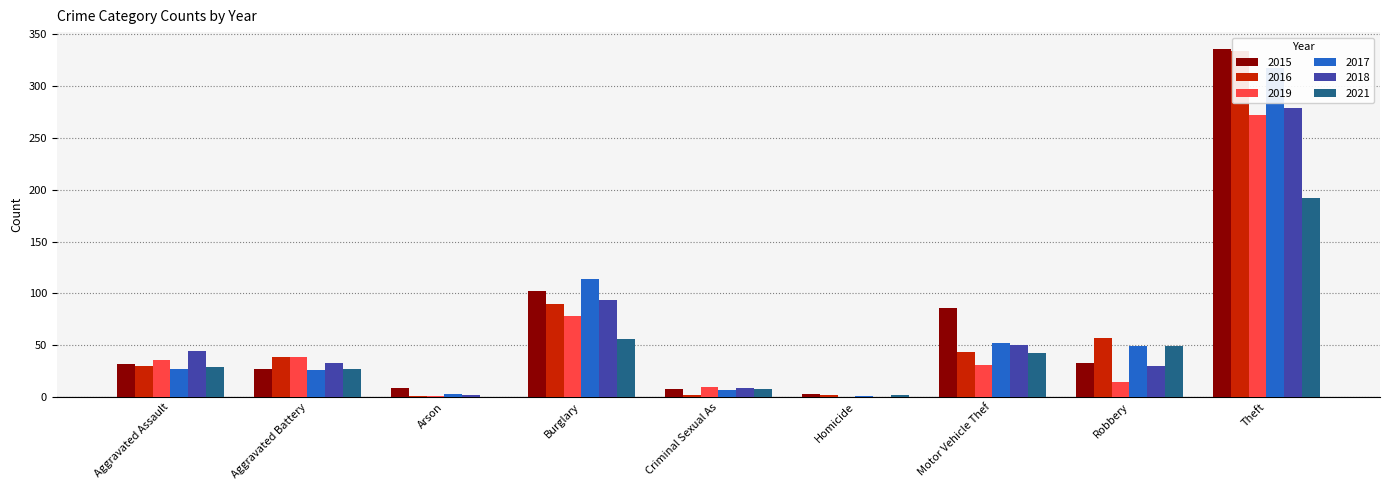

Reading left to right, what are all the values shown in this chart?

2015: 32	27	9	102	8	3	86	33	335
2016: 30	39	1	90	2	2	44	57	334
2019: 36	39	1	78	10	0	31	15	272
2017: 27	26	3	114	7	1	52	49	317
2018: 45	33	2	94	9	0	50	30	279
2021: 29	27	0	56	8	2	43	49	192